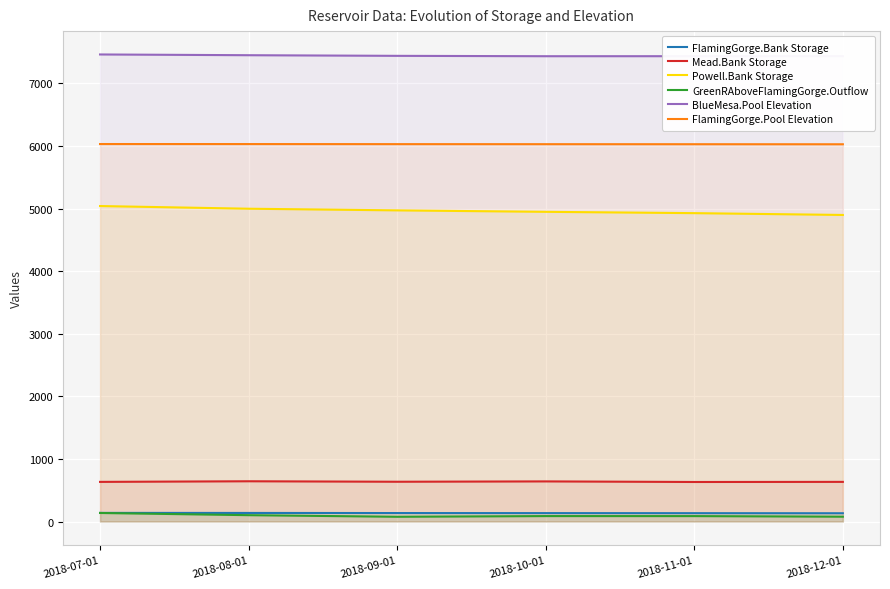

At which label does Mead.Bank Storage reach its peak?

2018-08-01